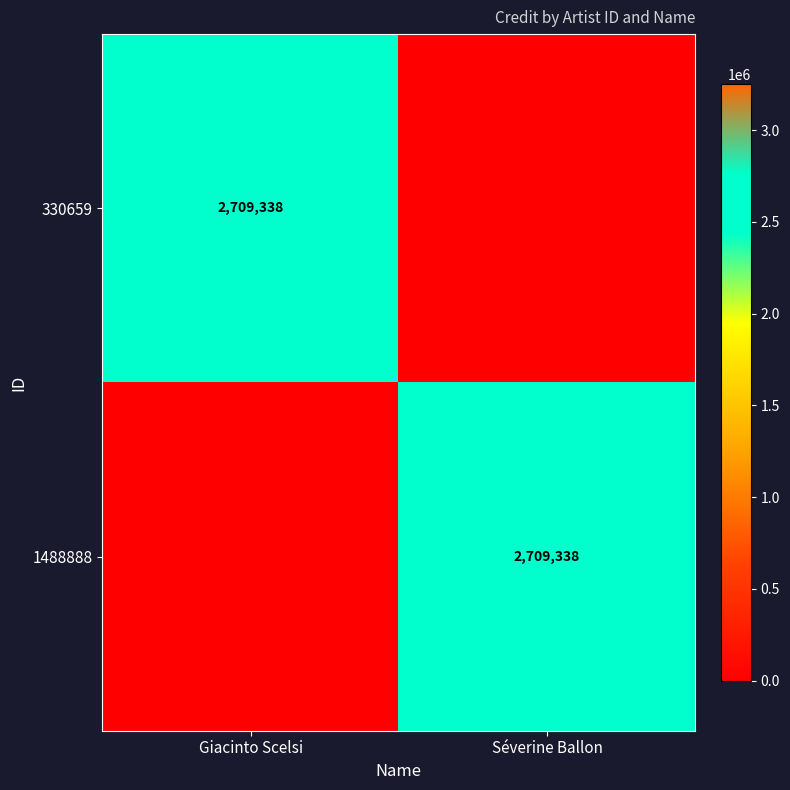

The 1488888 series shows 4528087 at Séverine Ballon. True or false?

False